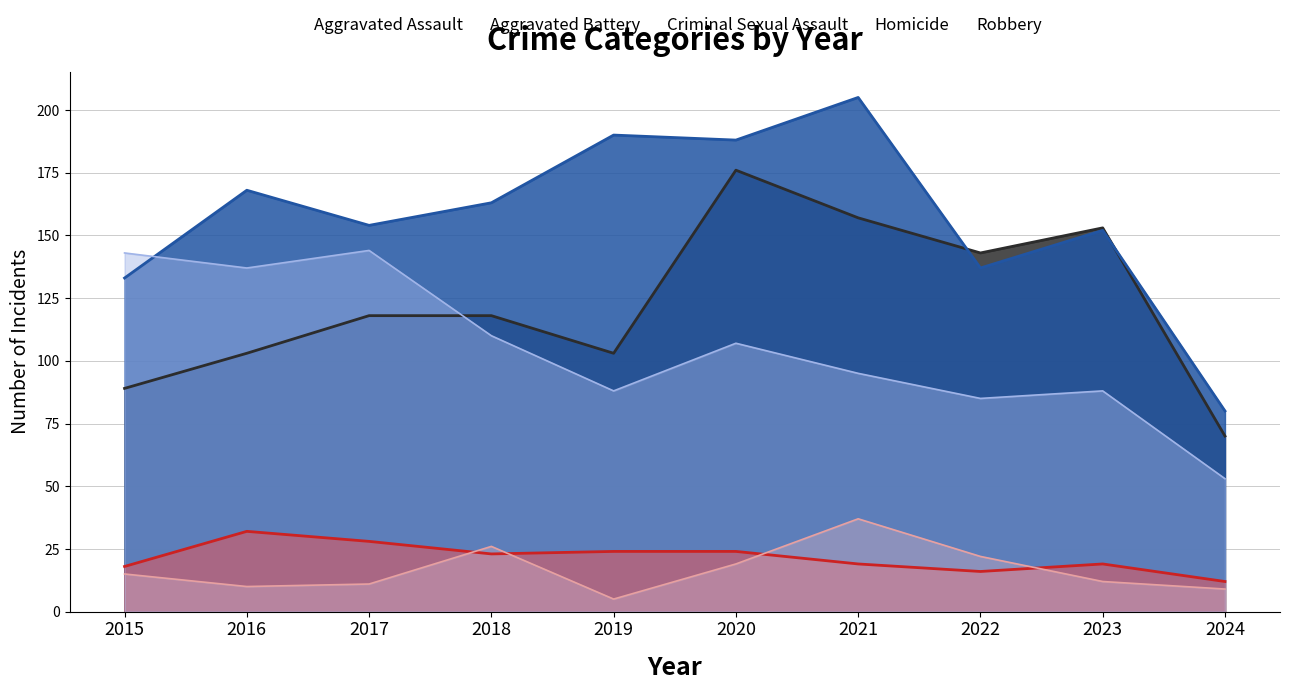

What is the maximum value for Criminal Sexual Assault?

32